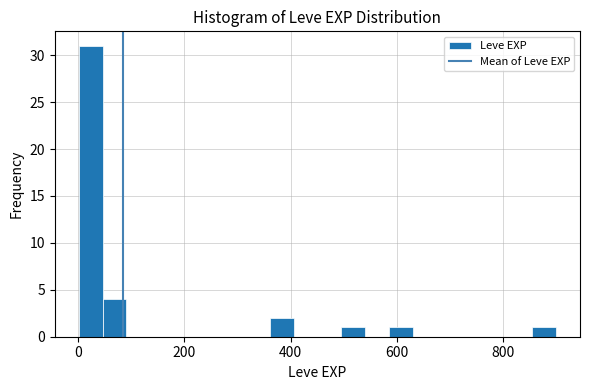

Read against the x-axis, roughly where is the centre of the tallest bar?

20